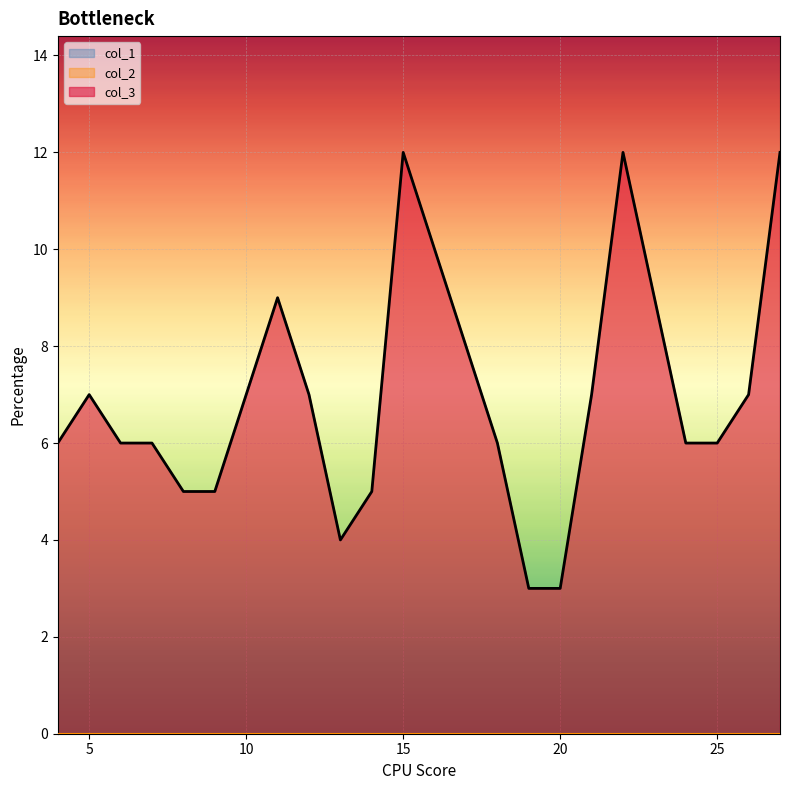

True or false: col_1 and col_2 cross at least once.

False